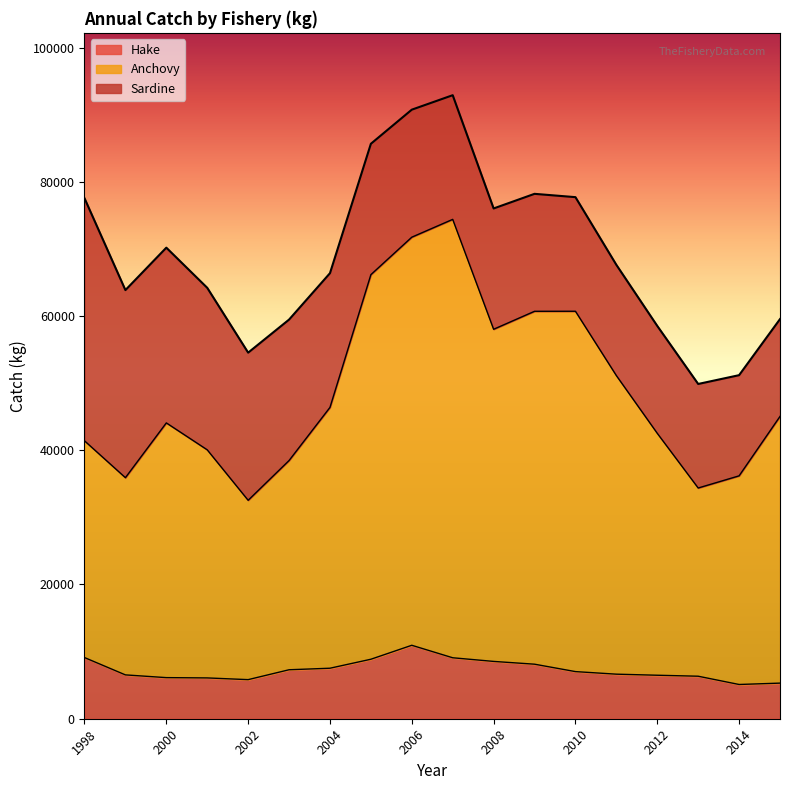

What is the value of the Anchovy point at the 4th from the left?

40063.8